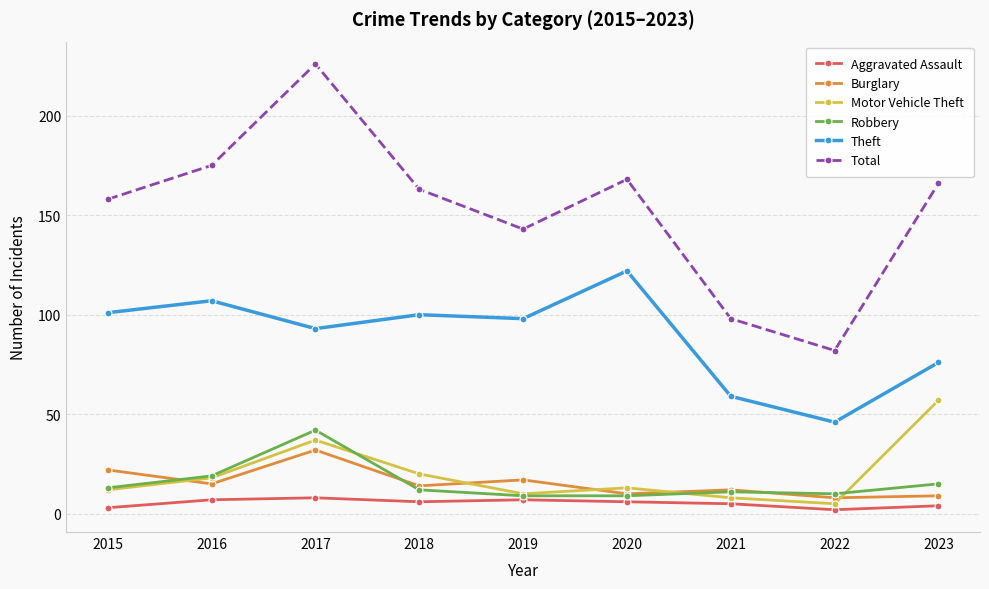

What is the average value of the Burglary series?

15